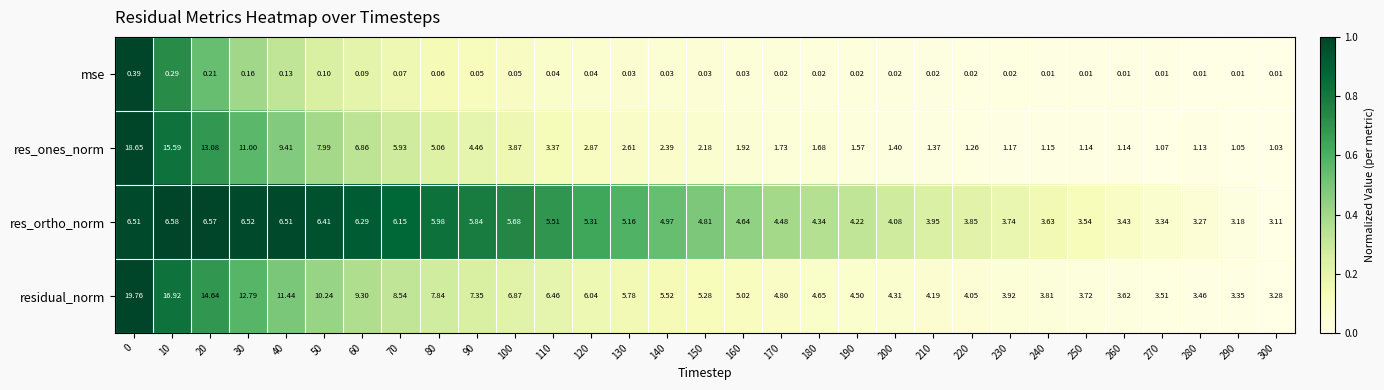

At how many categories does at least one series exceed 0?

31